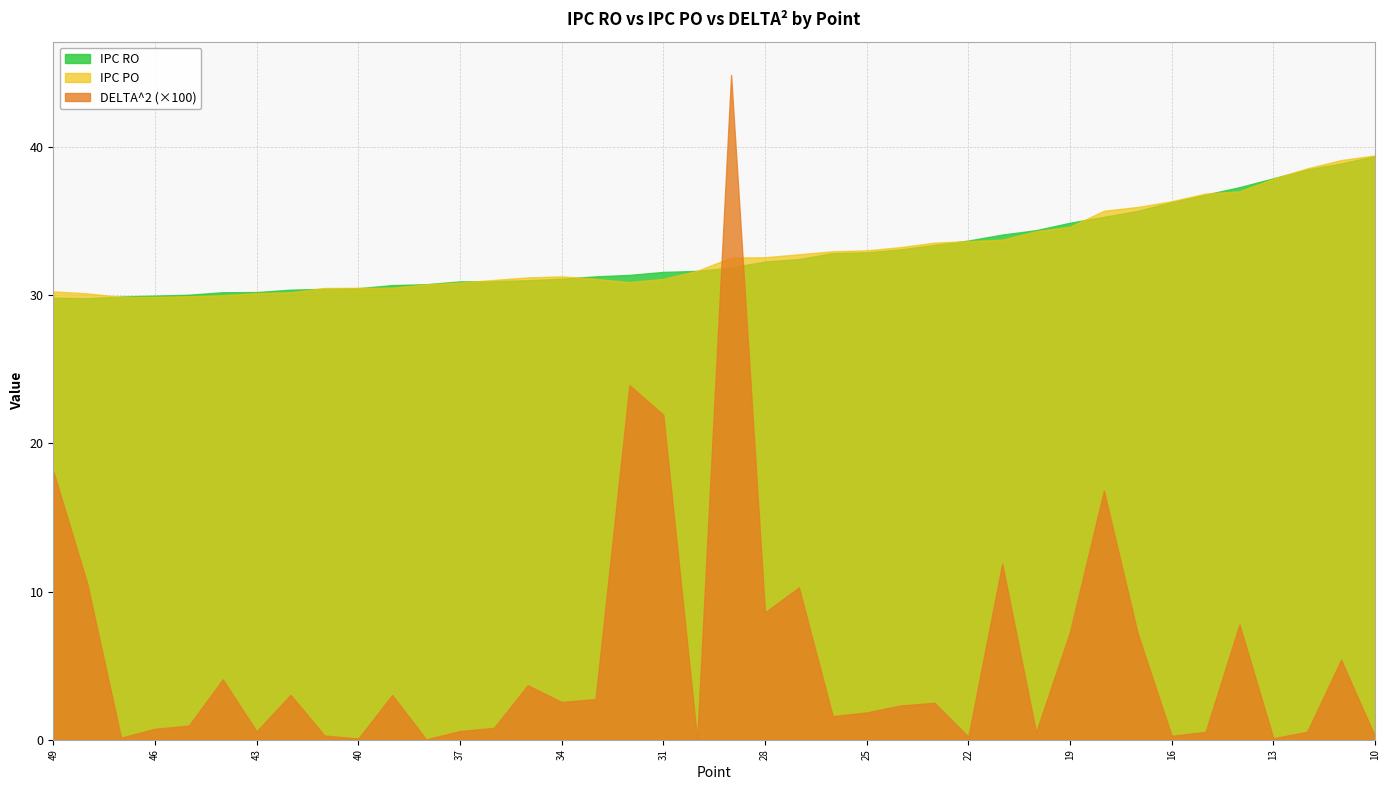

Reading left to right, extract all data points from this chart.

IPC RO: 29.8	29.8	29.9	30.0	30.0	30.2	30.2	30.4	30.4	30.5	30.7	30.8	30.9	30.9	31.0	31.1	31.3	31.4	31.6	31.6	31.9	32.3	32.5	32.9	32.9	33.1	33.4	33.7	34.1	34.4	34.9	35.3	35.7	36.3	36.8	37.3	37.9	38.5	38.9	39.4
IPC PO: 30.3	30.1	29.9	29.9	29.9	30.0	30.1	30.2	30.5	30.5	30.5	30.7	30.9	31.0	31.2	31.3	31.1	30.9	31.1	31.7	32.5	32.6	32.8	33.0	33.0	33.3	33.6	33.7	33.8	34.3	34.6	35.7	36.0	36.4	36.9	37.0	37.9	38.6	39.1	39.4
DELTA^2: 0.2	0.1	0.0	0.0	0.0	0.0	0.0	0.0	0.0	0.0	0.0	0.0	0.0	0.0	0.0	0.0	0.0	0.2	0.2	0.0	0.4	0.1	0.1	0.0	0.0	0.0	0.0	0.0	0.1	0.0	0.1	0.2	0.1	0.0	0.0	0.1	0.0	0.0	0.1	0.0